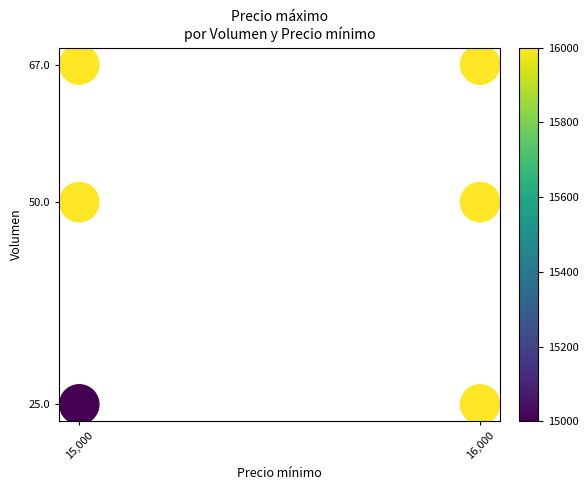

What is the average Y value?

47